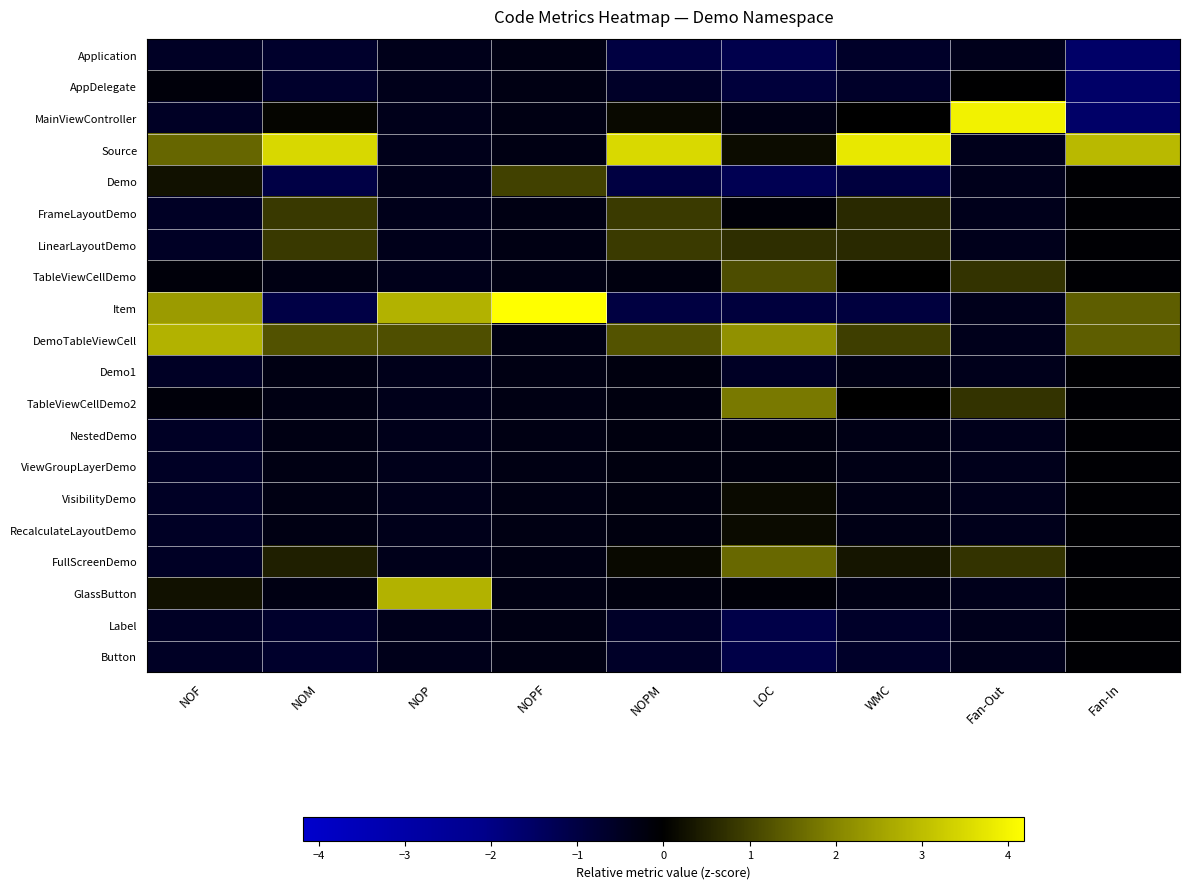

Reading left to right, list all the values displayed in this chart.

Application: NOF=-0.6	NOM=-0.7	NOP=-0.4	NOPF=-0.3	NOPM=-1.0	LOC=-1.2	WMC=-0.6	Fan-Out=-0.4	Fan-In=-1.6
AppDelegate: NOF=-0.1	NOM=-0.7	NOP=-0.4	NOPF=-0.3	NOPM=-0.6	LOC=-0.9	WMC=-0.6	Fan-Out=-0.0	Fan-In=-1.6
MainViewController: NOF=-0.6	NOM=0.1	NOP=-0.4	NOPF=-0.3	NOPM=0.1	LOC=-0.3	WMC=0.0	Fan-Out=3.9	Fan-In=-1.6
Source: NOF=1.5	NOM=3.5	NOP=-0.4	NOPF=-0.3	NOPM=3.5	LOC=0.2	WMC=3.8	Fan-Out=-0.4	Fan-In=2.9
Demo: NOF=0.3	NOM=-1.0	NOP=-0.4	NOPF=1.0	NOPM=-1.0	LOC=-1.2	WMC=-0.9	Fan-Out=-0.4	Fan-In=-0.1
FrameLayoutDemo: NOF=-0.6	NOM=0.9	NOP=-0.4	NOPF=-0.3	NOPM=0.9	LOC=-0.1	WMC=0.6	Fan-Out=-0.4	Fan-In=-0.1
LinearLayoutDemo: NOF=-0.6	NOM=0.9	NOP=-0.4	NOPF=-0.3	NOPM=0.9	LOC=0.7	WMC=0.6	Fan-Out=-0.4	Fan-In=-0.1
TableViewCellDemo: NOF=-0.1	NOM=-0.3	NOP=-0.4	NOPF=-0.3	NOPM=-0.2	LOC=1.2	WMC=0.0	Fan-Out=0.8	Fan-In=-0.1
Item: NOF=2.4	NOM=-1.0	NOP=2.8	NOPF=4.2	NOPM=-1.0	LOC=-0.9	WMC=-0.9	Fan-Out=-0.4	Fan-In=1.4
DemoTableViewCell: NOF=2.8	NOM=1.2	NOP=1.2	NOPF=-0.3	NOPM=1.3	LOC=2.2	WMC=0.9	Fan-Out=-0.4	Fan-In=1.4
Demo1: NOF=-0.6	NOM=-0.3	NOP=-0.4	NOPF=-0.3	NOPM=-0.2	LOC=-0.6	WMC=-0.3	Fan-Out=-0.4	Fan-In=-0.1
TableViewCellDemo2: NOF=-0.1	NOM=-0.3	NOP=-0.4	NOPF=-0.3	NOPM=-0.2	LOC=1.8	WMC=0.0	Fan-Out=0.8	Fan-In=-0.1
NestedDemo: NOF=-0.6	NOM=-0.3	NOP=-0.4	NOPF=-0.3	NOPM=-0.2	LOC=-0.2	WMC=-0.3	Fan-Out=-0.4	Fan-In=-0.1
ViewGroupLayerDemo: NOF=-0.6	NOM=-0.3	NOP=-0.4	NOPF=-0.3	NOPM=-0.2	LOC=-0.2	WMC=-0.3	Fan-Out=-0.4	Fan-In=-0.1
VisibilityDemo: NOF=-0.6	NOM=-0.3	NOP=-0.4	NOPF=-0.3	NOPM=-0.2	LOC=0.2	WMC=-0.3	Fan-Out=-0.4	Fan-In=-0.1
RecalculateLayoutDemo: NOF=-0.6	NOM=-0.3	NOP=-0.4	NOPF=-0.3	NOPM=-0.2	LOC=0.2	WMC=-0.3	Fan-Out=-0.4	Fan-In=-0.1
FullScreenDemo: NOF=-0.6	NOM=0.5	NOP=-0.4	NOPF=-0.3	NOPM=0.1	LOC=1.6	WMC=0.3	Fan-Out=0.8	Fan-In=-0.1
GlassButton: NOF=0.3	NOM=-0.3	NOP=2.8	NOPF=-0.3	NOPM=-0.2	LOC=-0.1	WMC=-0.3	Fan-Out=-0.4	Fan-In=-0.1
Label: NOF=-0.6	NOM=-0.7	NOP=-0.4	NOPF=-0.3	NOPM=-0.6	LOC=-1.1	WMC=-0.6	Fan-Out=-0.4	Fan-In=-0.1
Button: NOF=-0.6	NOM=-0.7	NOP=-0.4	NOPF=-0.3	NOPM=-0.6	LOC=-1.1	WMC=-0.6	Fan-Out=-0.4	Fan-In=-0.1